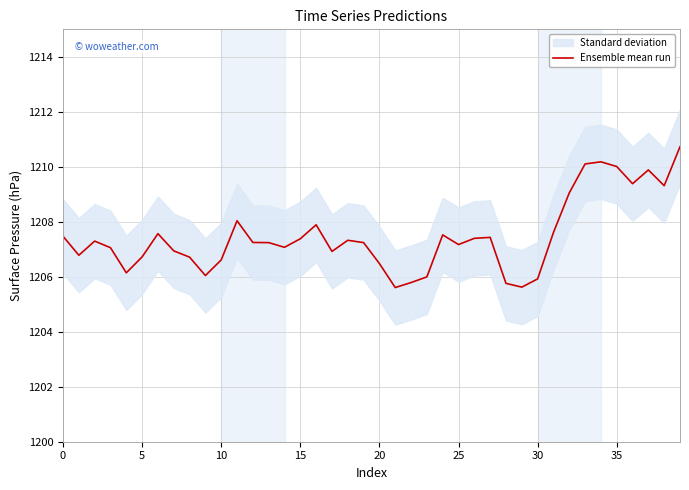

How many interior local valleys (lower than both neighbors) does the data have?

10